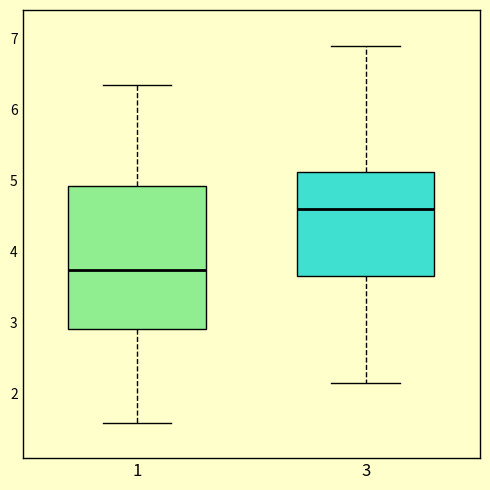

Which box's median line is the lowest?

1